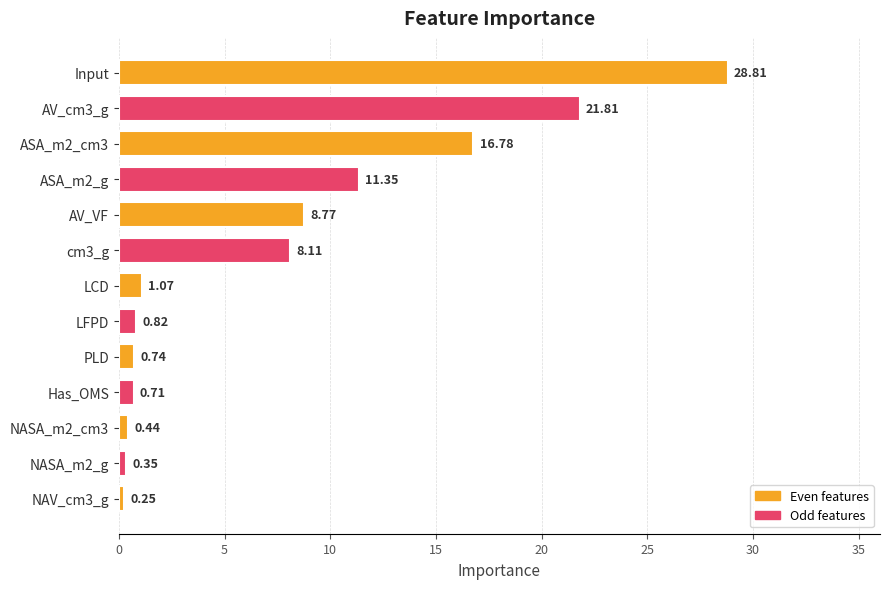

What is the sum of all values?

100.0